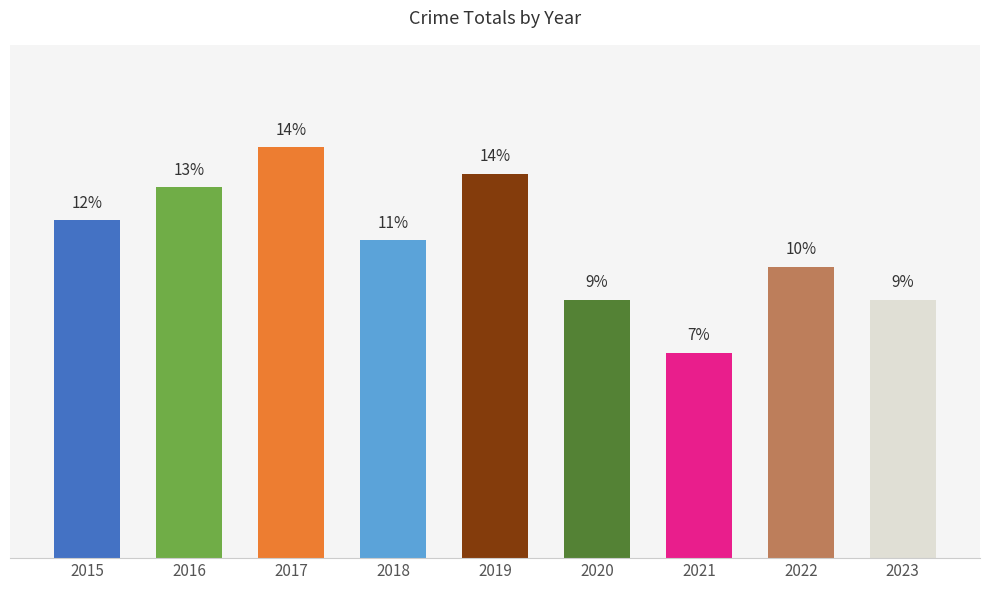

Does the chart contain any negative values?

No